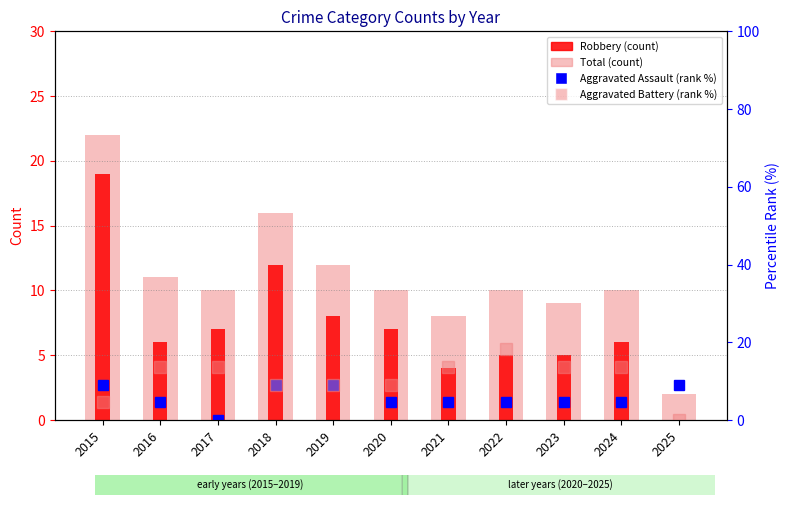

Is the value of Aggravated Assault (rank %) at 2015 greater than the value of Aggravated Battery (rank %) at 2024?

No